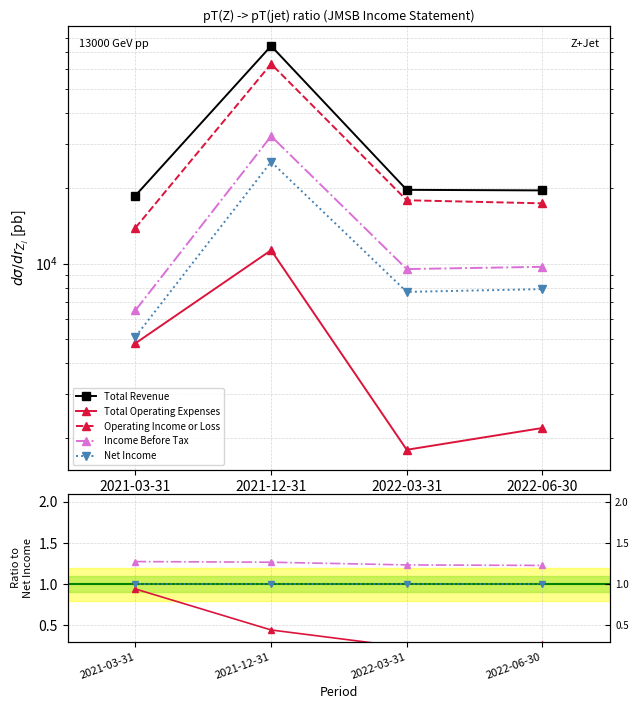

The value of Total Revenue at 2021-03-31 is 5.8. True or false?

False